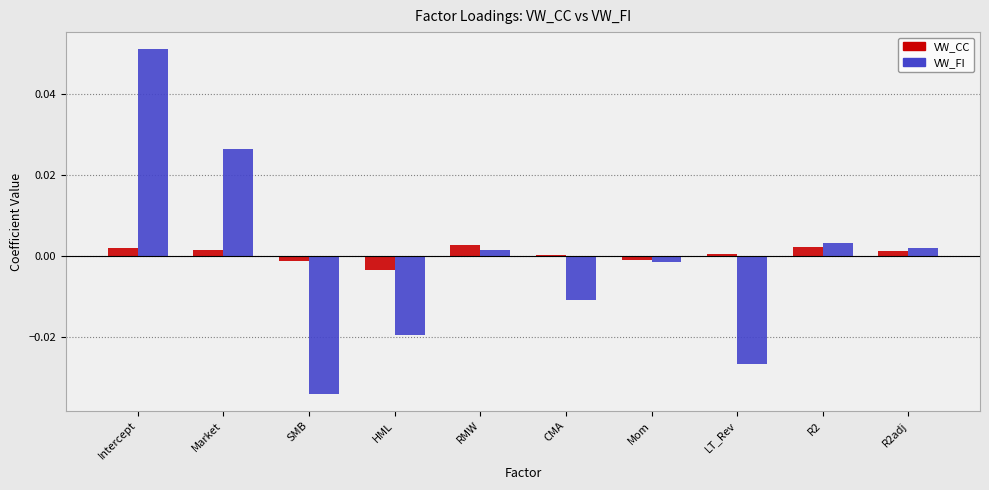

At which category is the sum across all series the highest?

Intercept